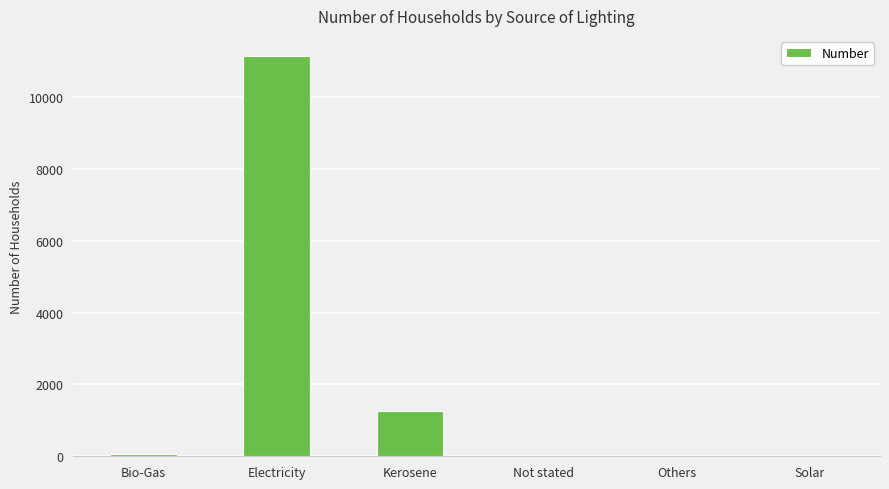

Between Electricity and Kerosene, which is larger?

Electricity